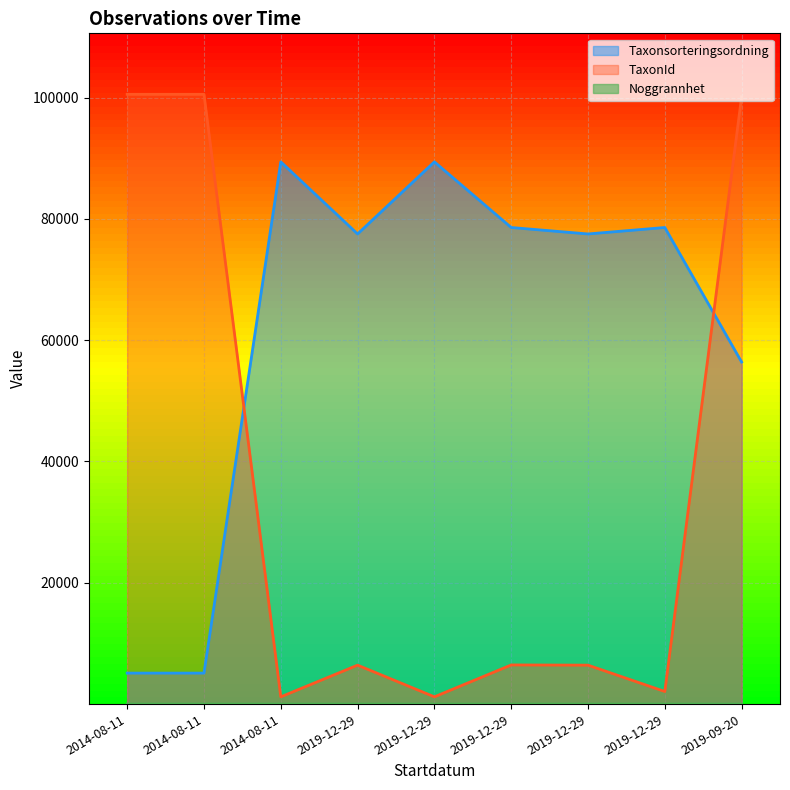

What is the lowest value of the TaxonId series?

1202